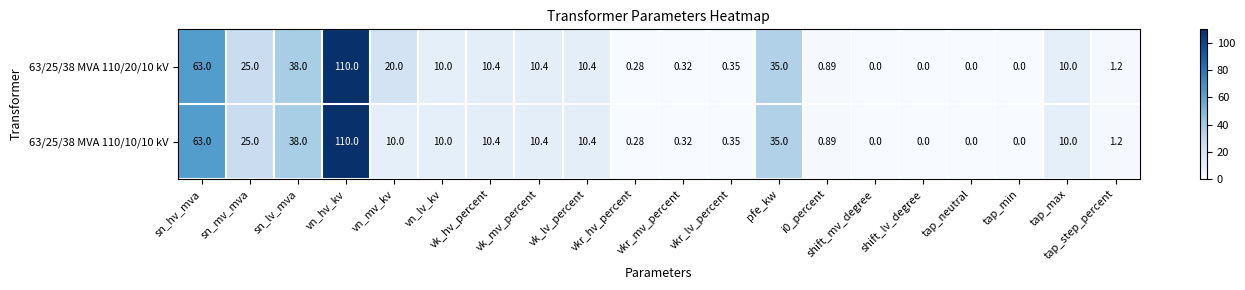

What is the maximum value shown in the chart?

110.0